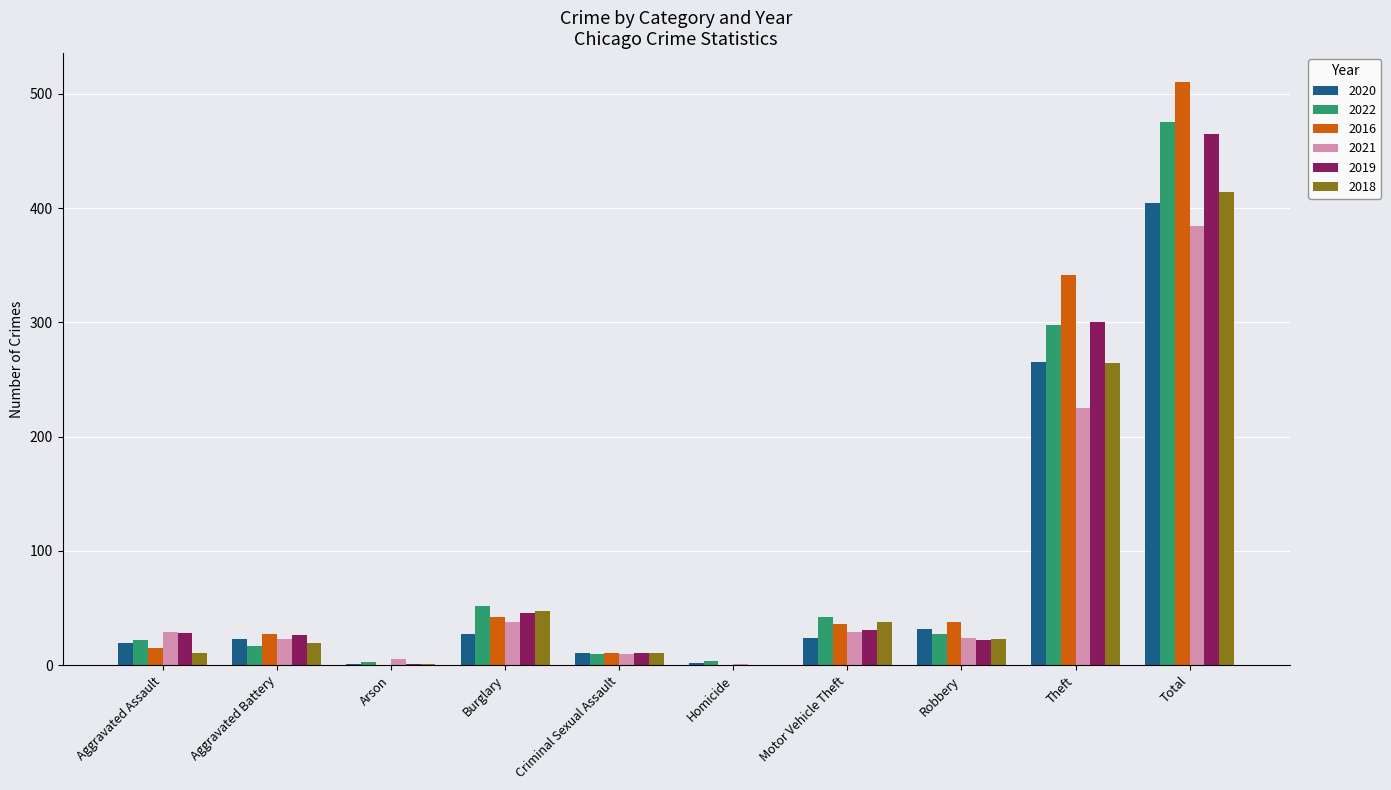

What is the total value across all series at Motor Vehicle Theft?

200